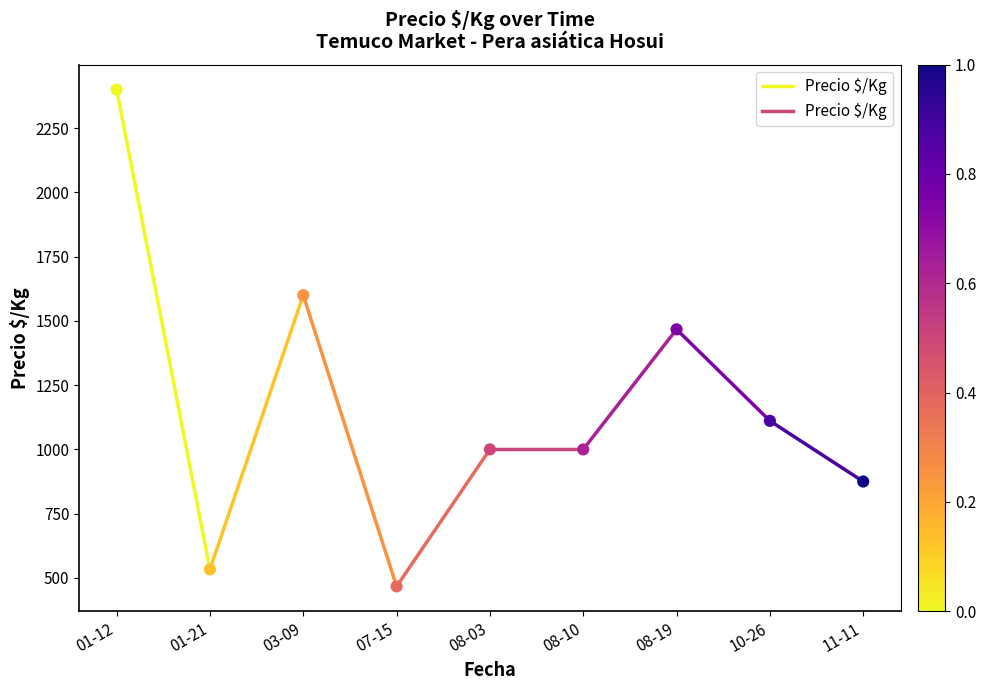

What is the average Y value?

1161